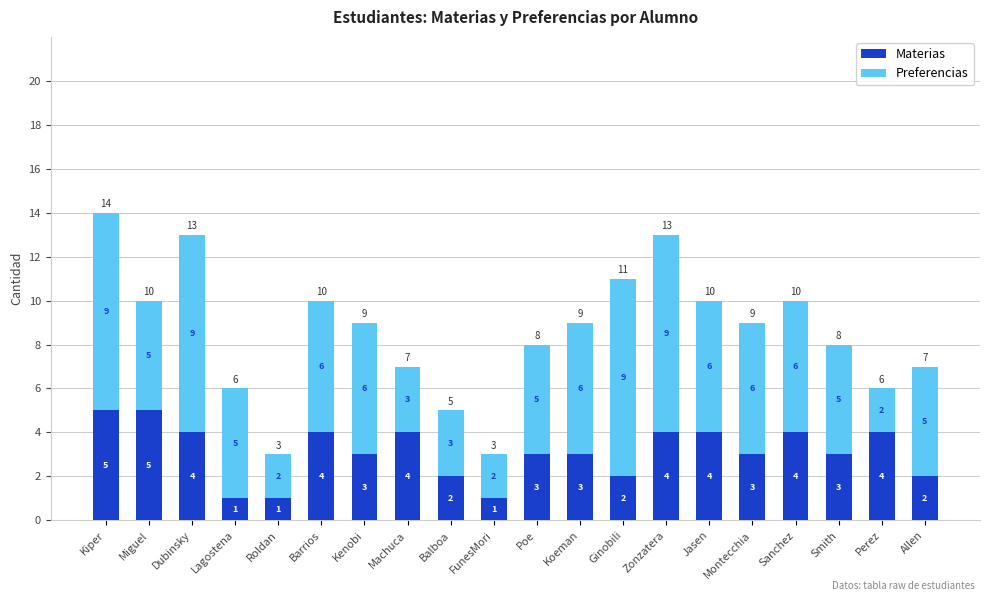

The value of Materias at Ginobili is 3. True or false?

False